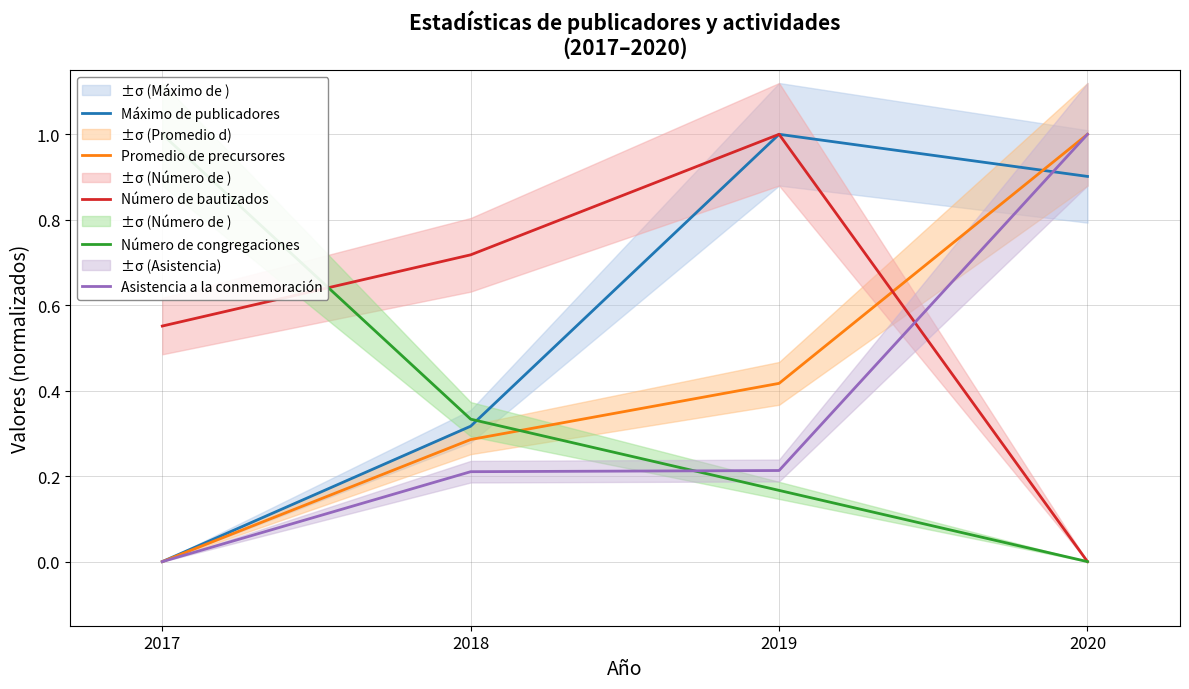

Reading left to right, transcribe all the data shown in this chart.

Máximo de publicadores: 2017=0.0	2018=0.3	2019=1.0	2020=0.9
Promedio de precursores: 2017=0.0	2018=0.3	2019=0.4	2020=1.0
Número de bautizados: 2017=0.6	2018=0.7	2019=1.0	2020=0.0
Número de congregaciones: 2017=1.0	2018=0.3	2019=0.2	2020=0.0
Asistencia a la conmemoración: 2017=0.0	2018=0.2	2019=0.2	2020=1.0